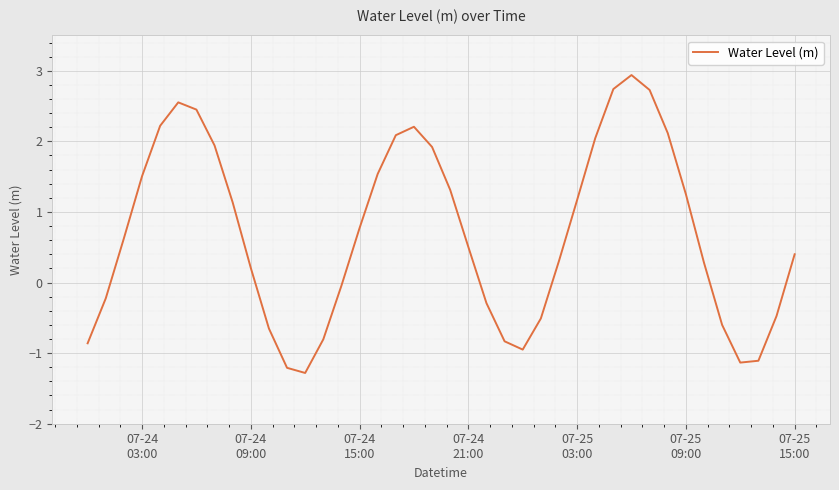

What is the smallest value displayed?

-1.3